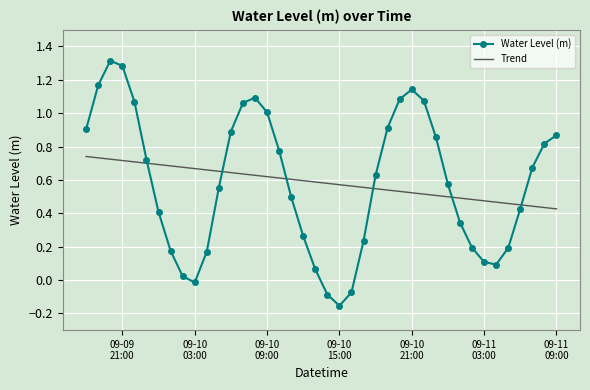

Which series has the largest range (max minus min)?

Water Level (m)